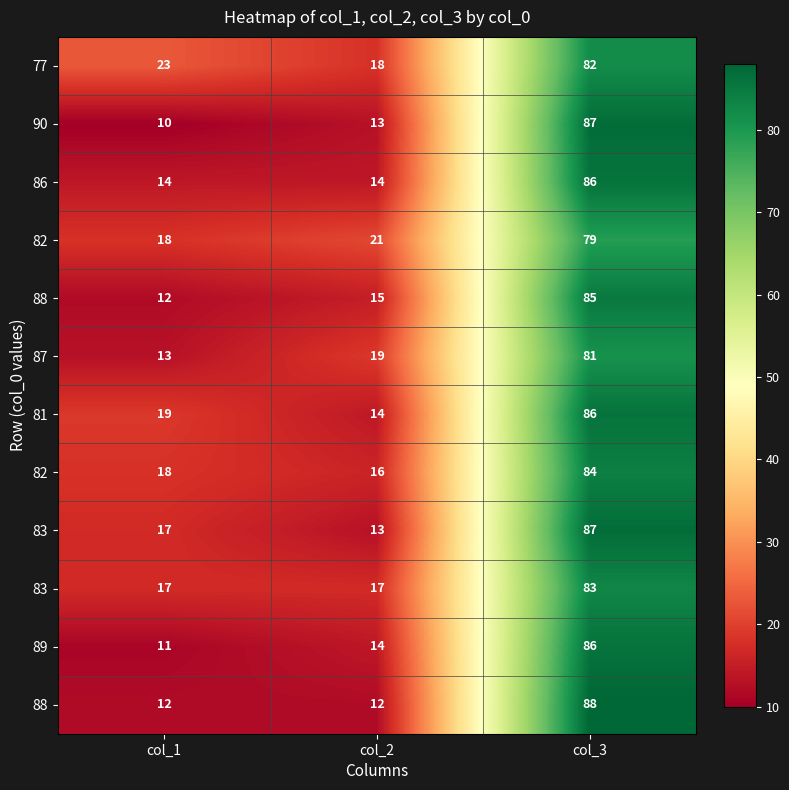

What is the difference between the highest and lowest values at col_1?

13